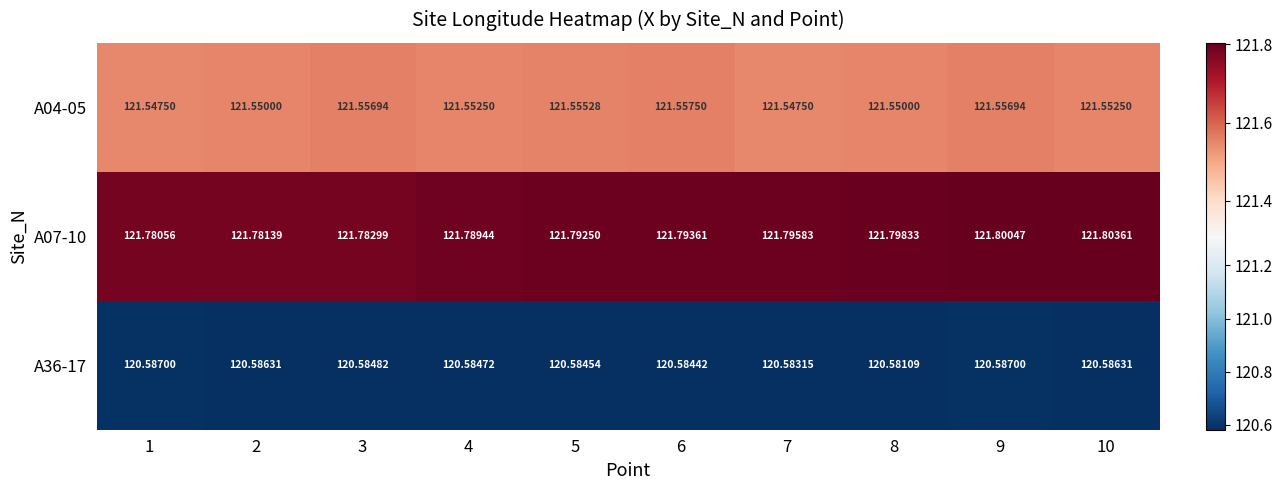

Is the value of A07-10 at 4 greater than the value of A36-17 at 9?

Yes